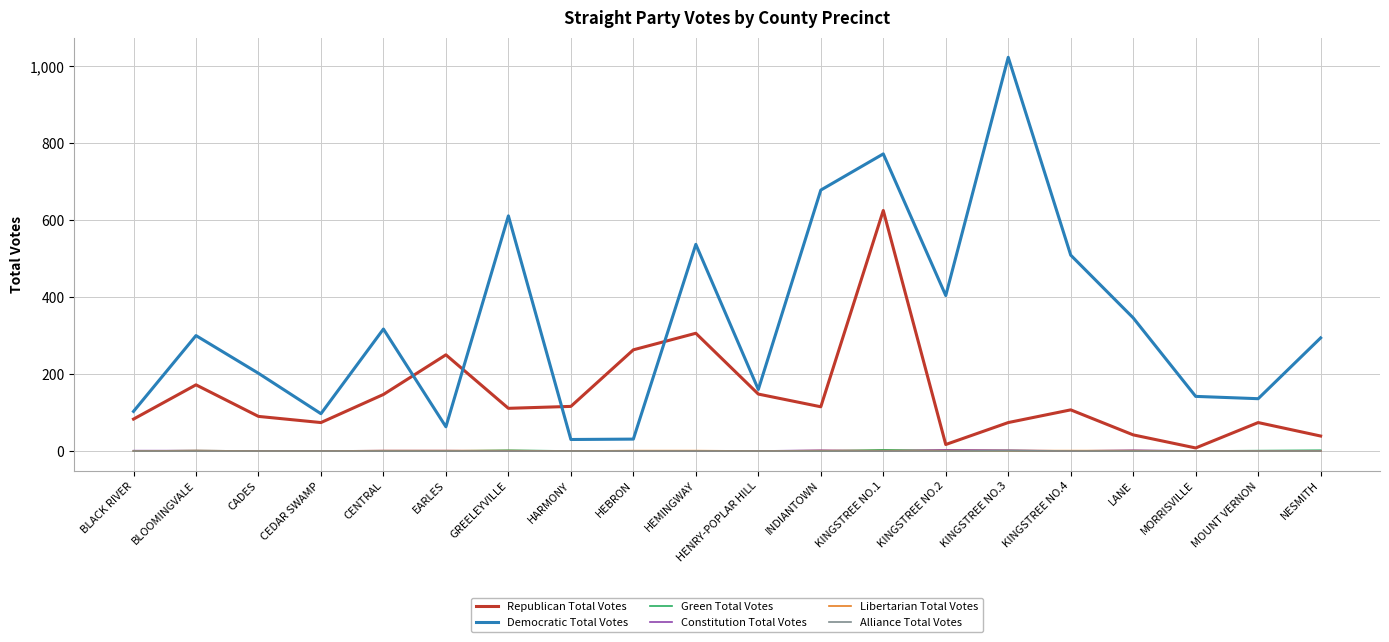

What position from the left is MORRISVILLE?

18